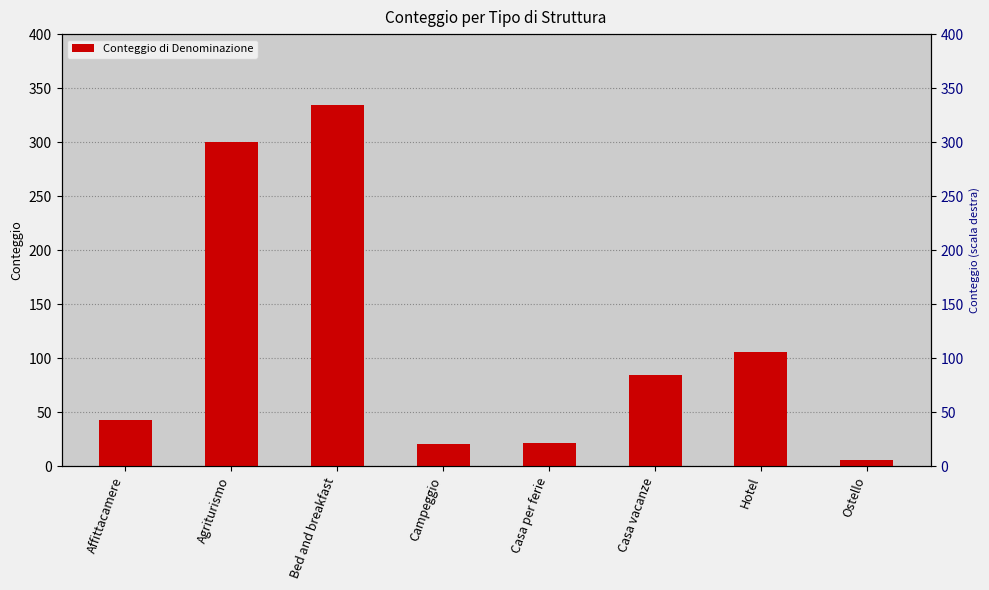

Between Hotel and Affittacamere, which is larger?

Hotel